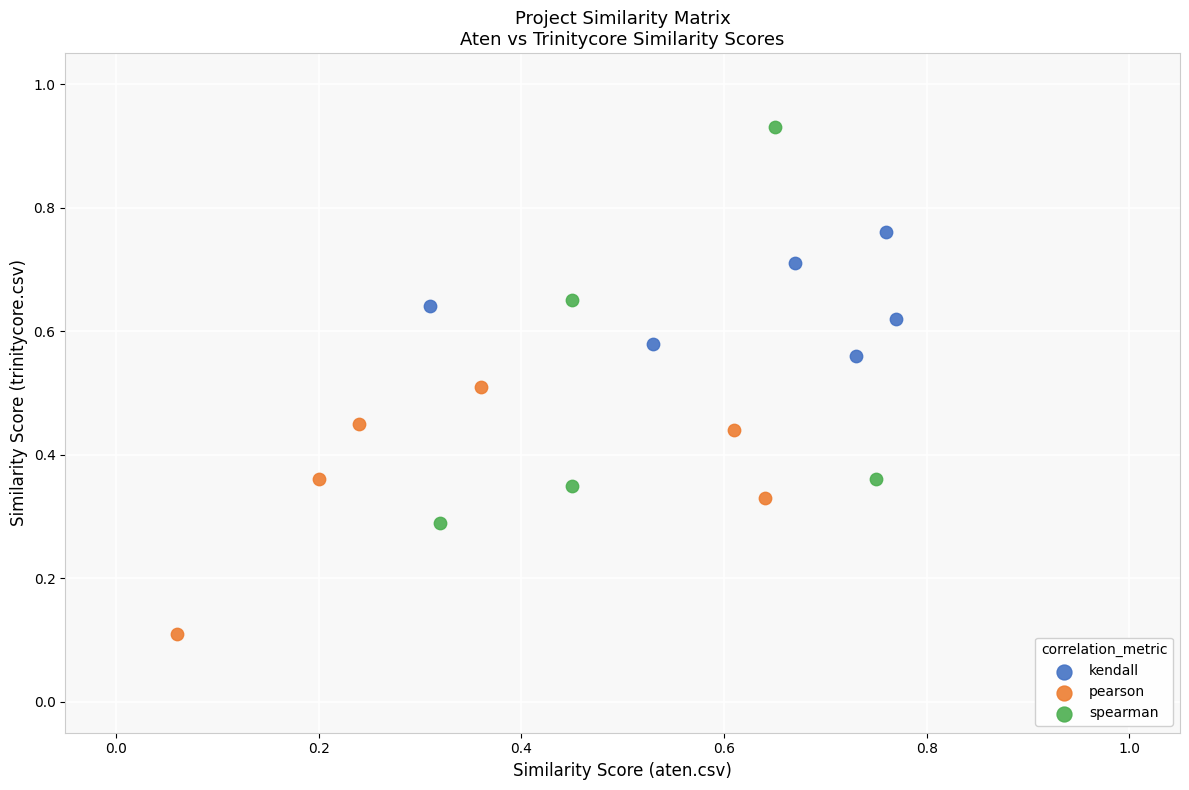

Which series reaches the minimum Y coordinate?

pearson